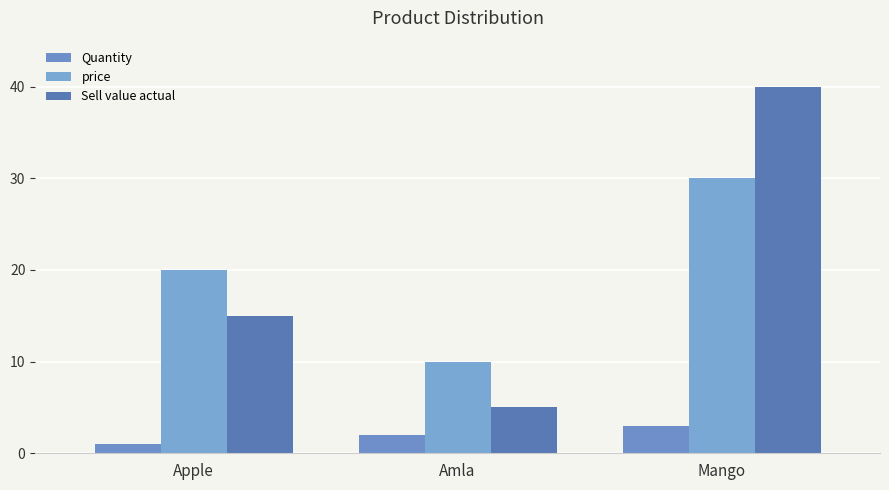

What is the lowest value of the Sell value actual series?

5